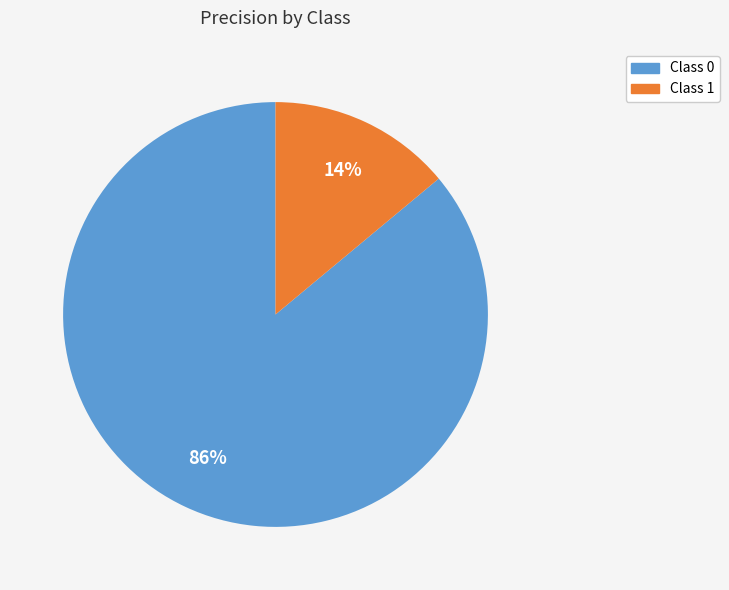

How many segments does this pie chart have?

2